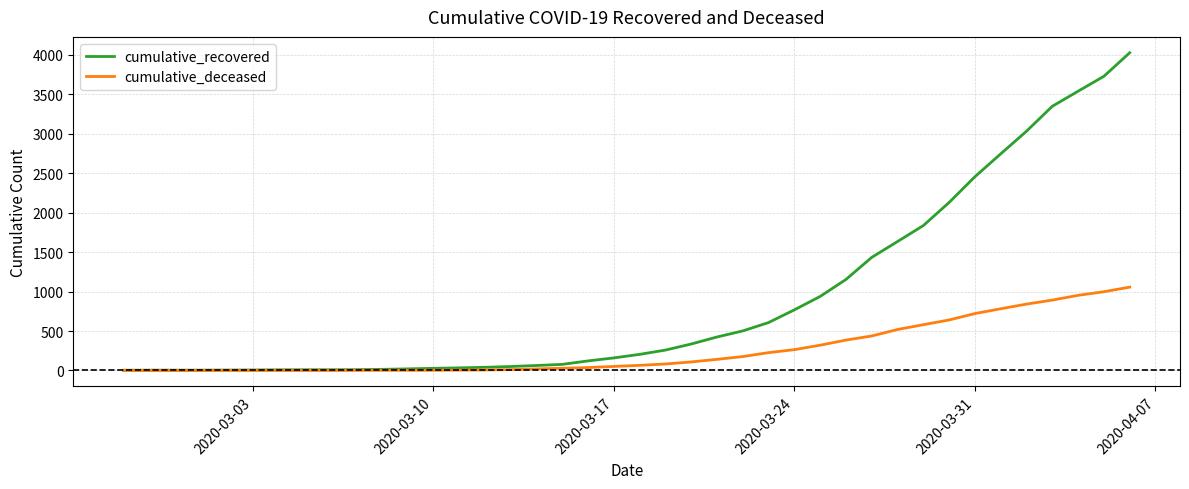

Which series has the largest range (max minus min)?

cumulative_recovered